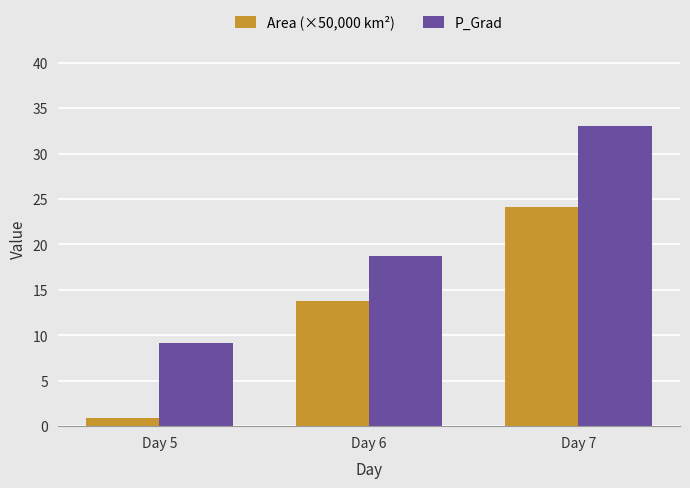

List the series in order of their overall mean, highest first.

P_Grad, Area (×50,000 km²)